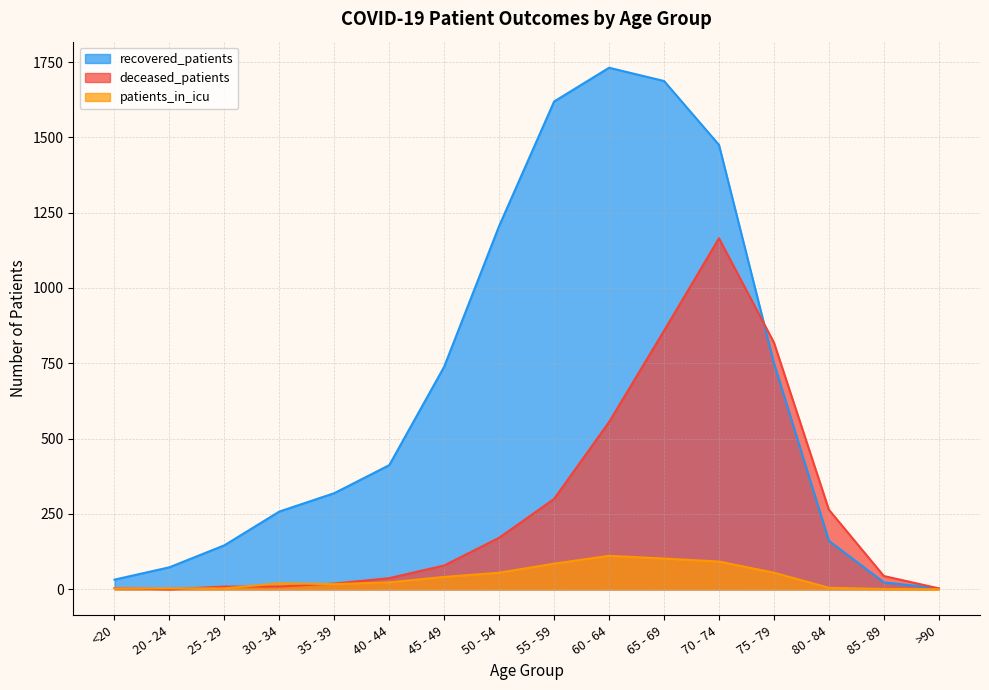

True or false: recovered_patients and patients_in_icu intersect in this chart.

False